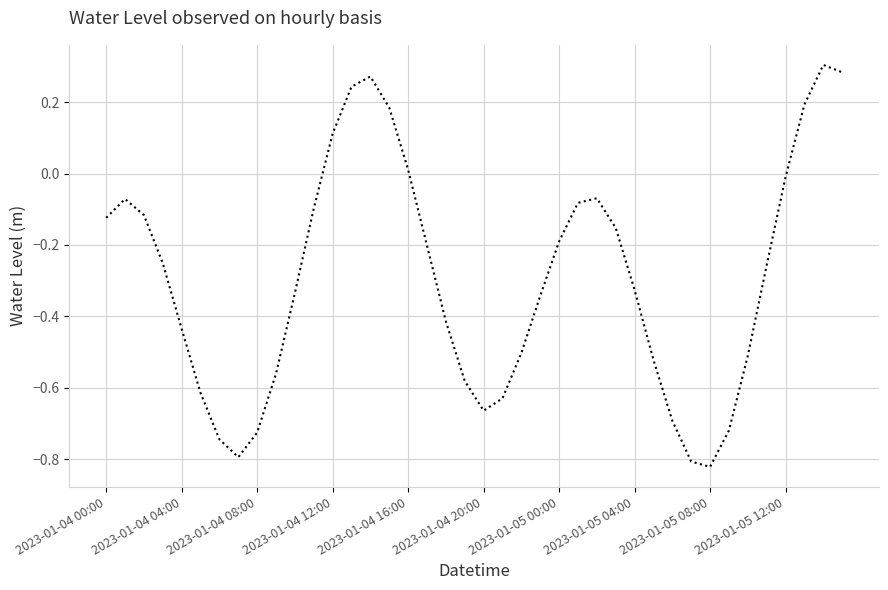

Is it true that the value at 2023-01-05 08:00 is -1.3?

False